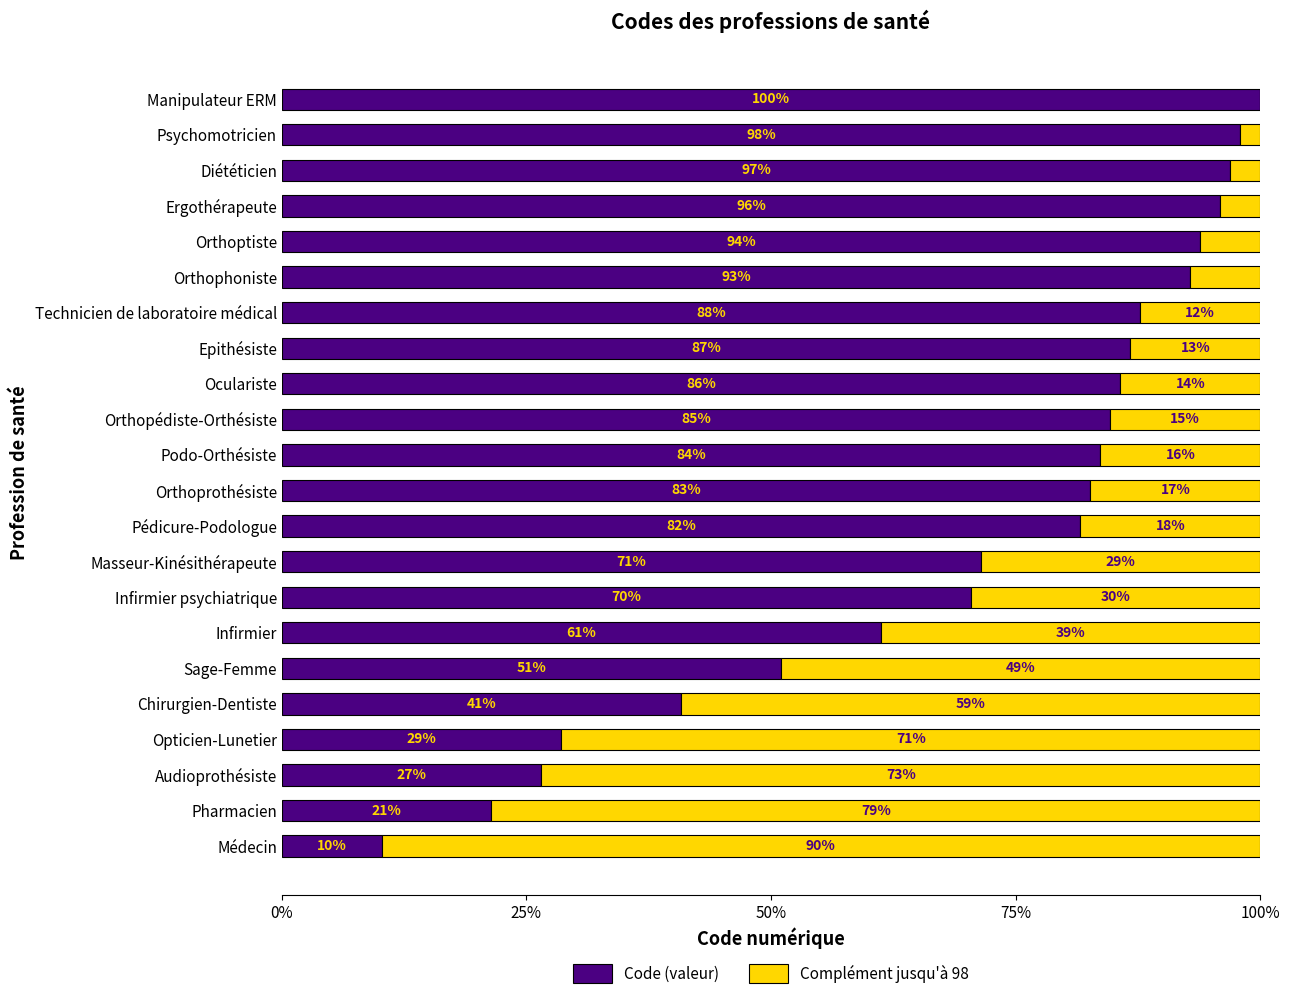

What is the total value across all series at Psychomotricien?

100.0